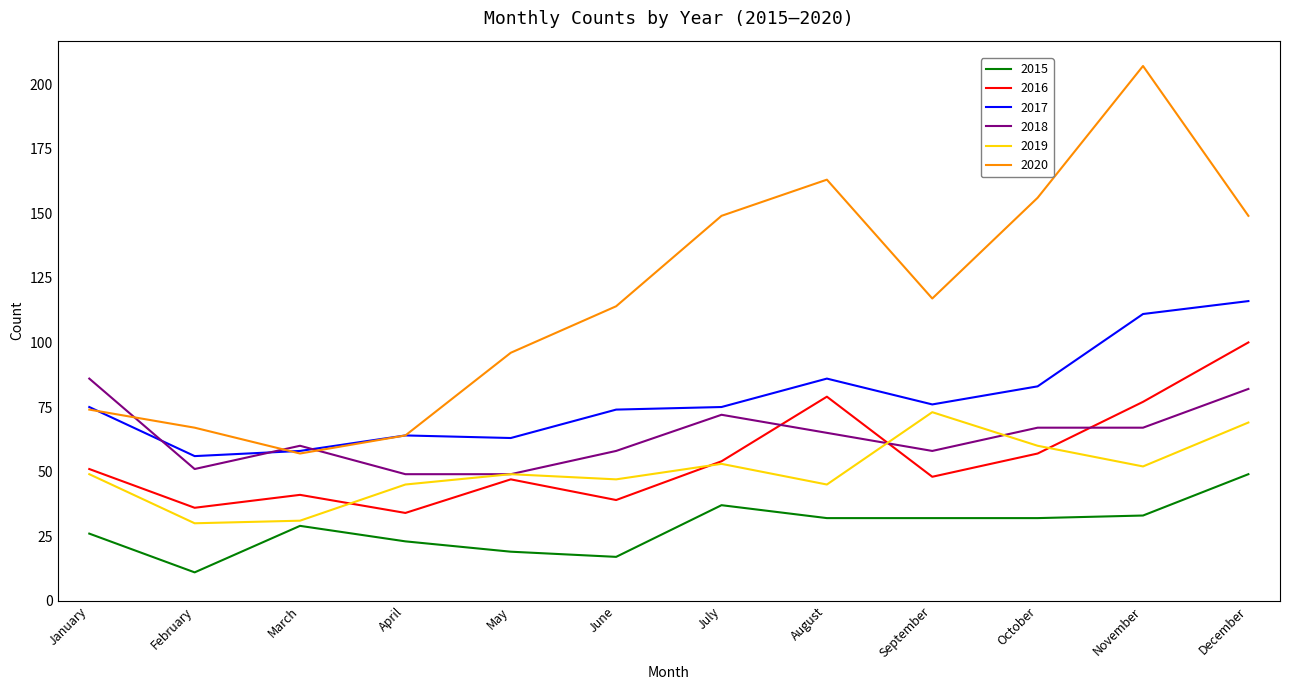

The 2020 series shows 59 at October. True or false?

False